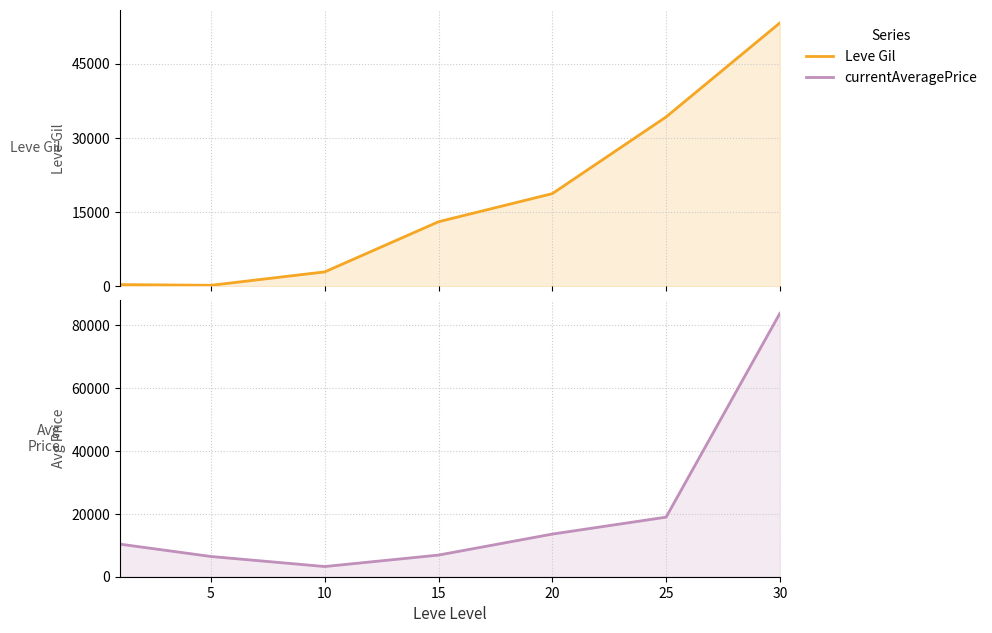

Where is Leve Gil nearest to the value 26702?

25